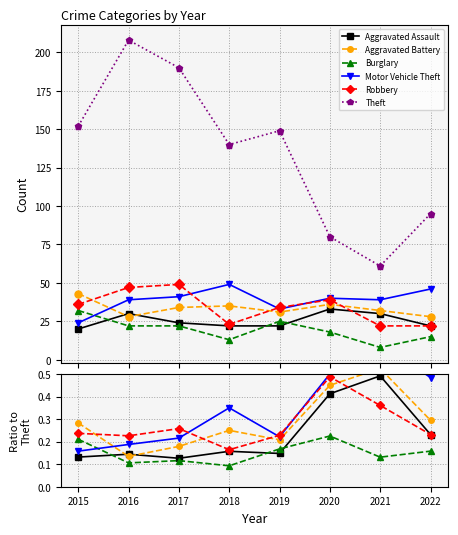

Which category has the lowest value in the Aggravated Battery series?

2016